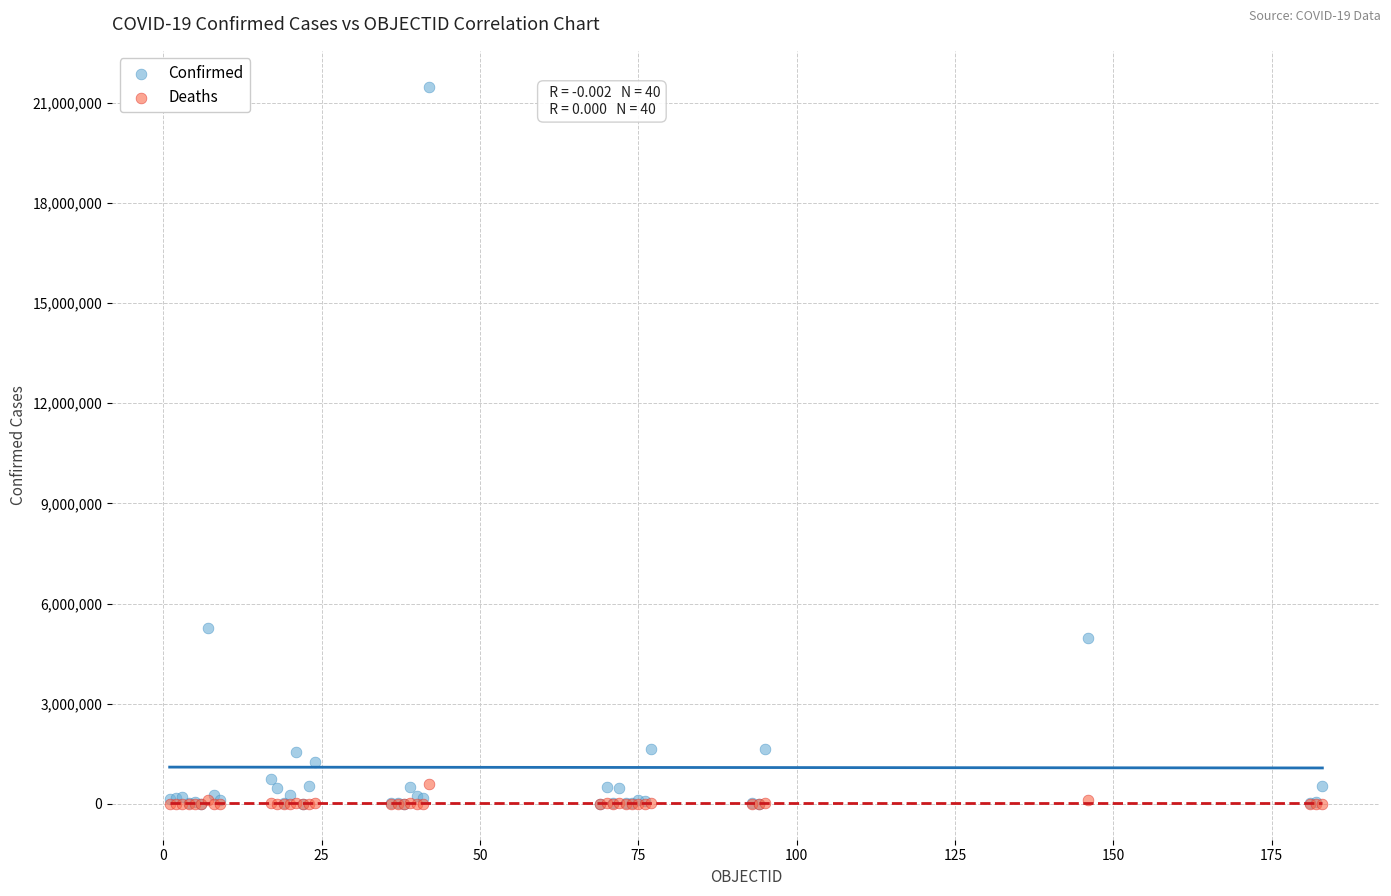

Which series has the widest spread of Y values?

Confirmed